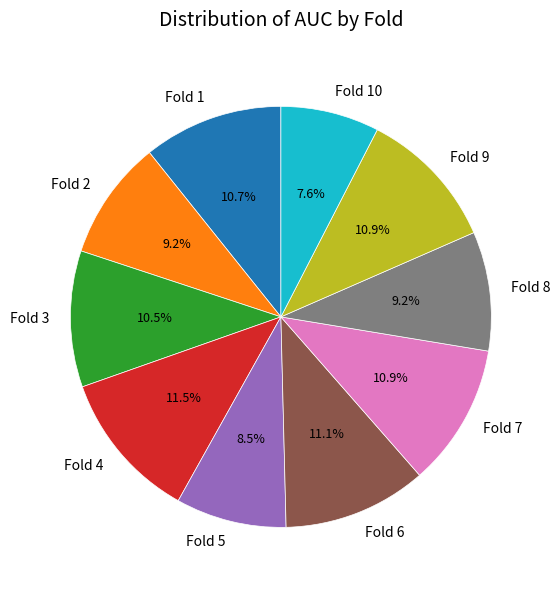

Which has a higher value, Fold 3 or Fold 8?

Fold 3